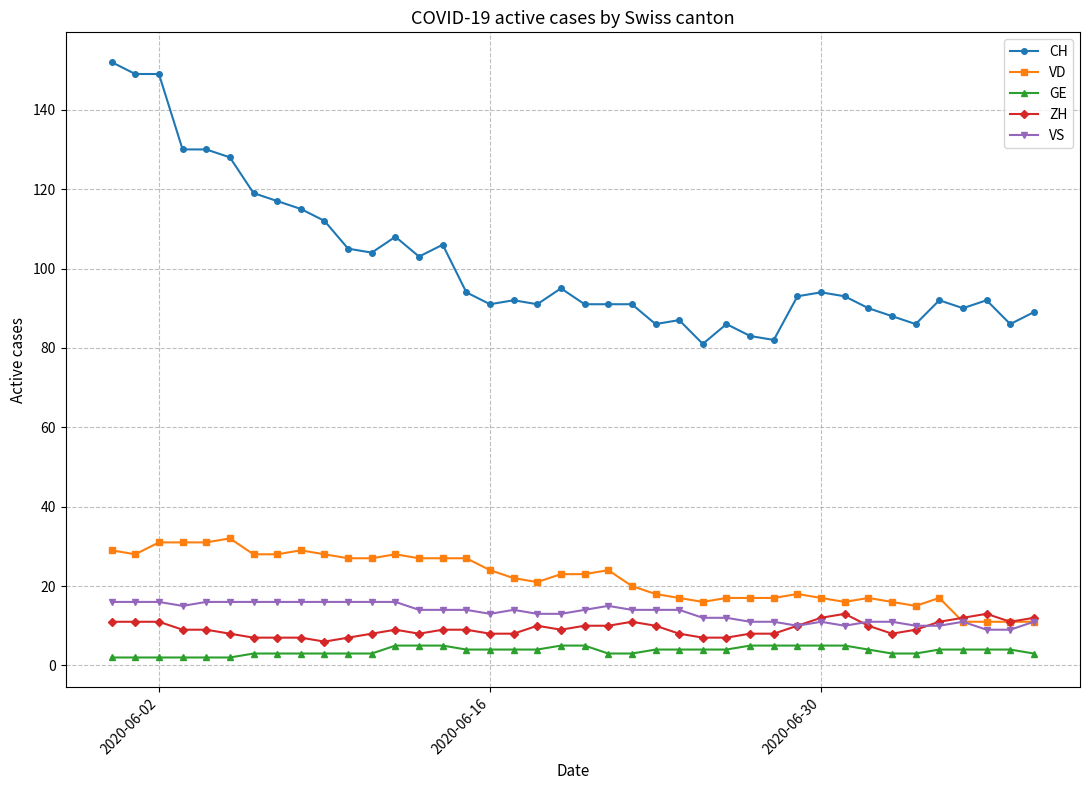

True or false: CH and VS intersect in this chart.

False